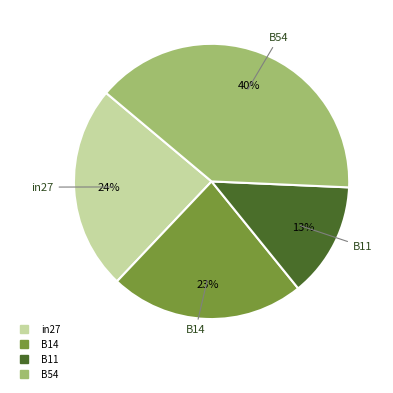

To the nearest percent, what is the average slice percentage?

25%